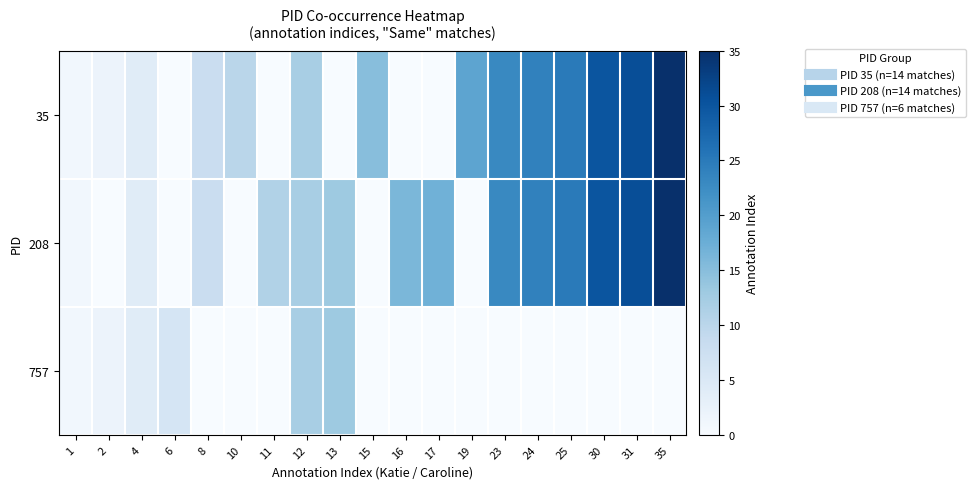

Reading left to right, transcribe all the data shown in this chart.

35: 1=1	2=2	4=4	6=0	8=8	10=10	11=0	12=12	13=0	15=15	16=0	17=0	19=19	23=23	24=24	25=25	30=30	31=31	35=35
208: 1=1	2=0	4=4	6=0	8=8	10=0	11=11	12=12	13=13	15=0	16=16	17=17	19=0	23=23	24=24	25=25	30=30	31=31	35=35
757: 1=1	2=2	4=4	6=6	8=0	10=0	11=0	12=12	13=13	15=0	16=0	17=0	19=0	23=0	24=0	25=0	30=0	31=0	35=0